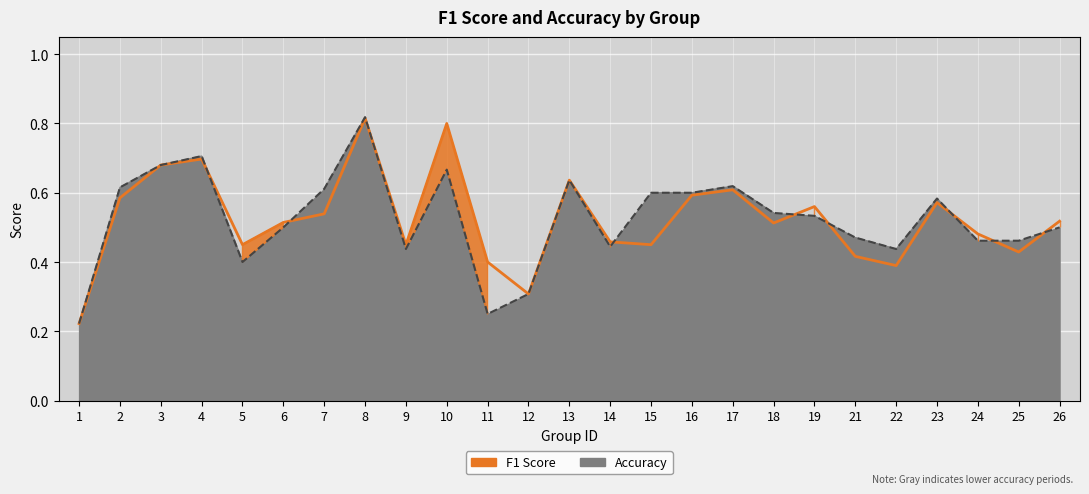

Is it true that f1 equals 0.5 at 15?

True